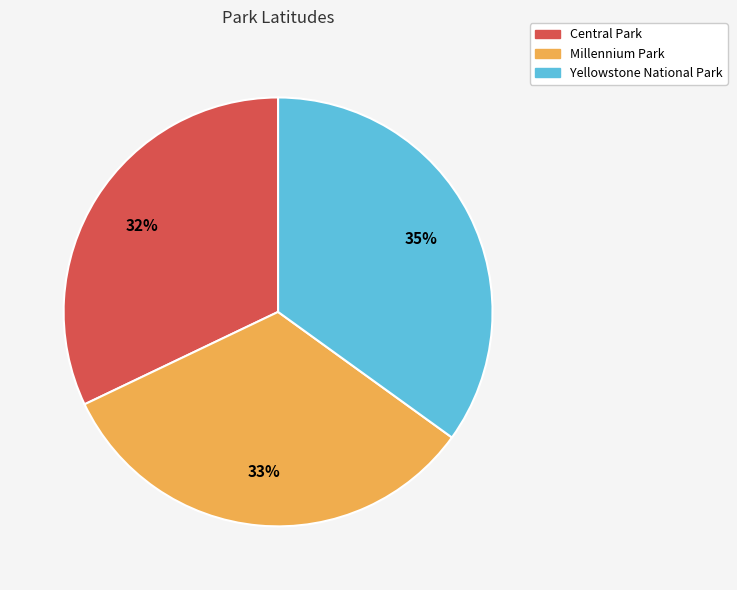

Which category has the biggest portion of the pie?

Yellowstone National Park